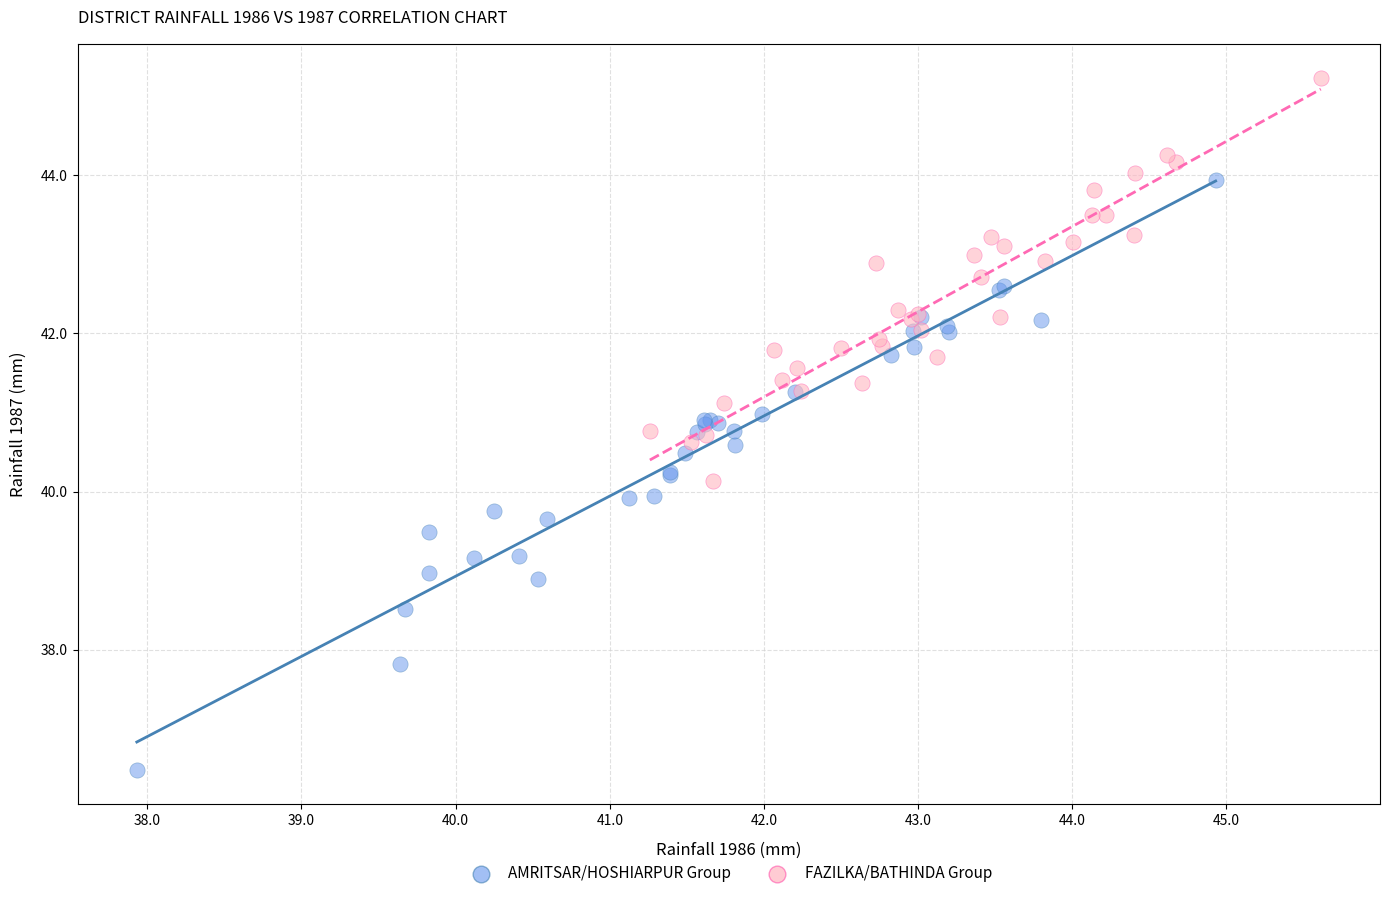

Which series contains the lowest Y value?

AMRITSAR/HOSHIARPUR Group